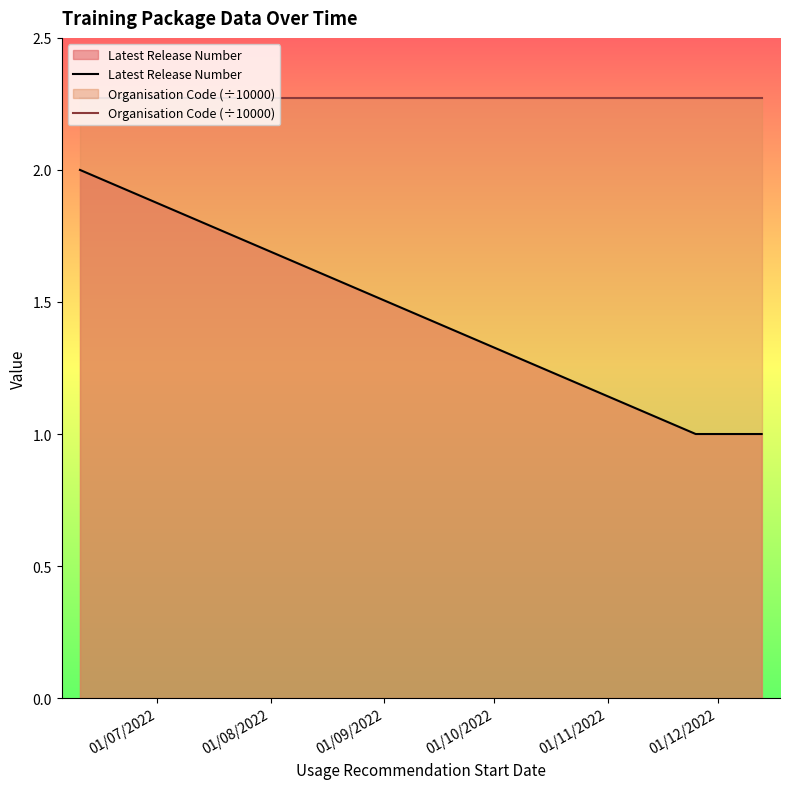

True or false: Organisation Code (÷10000) and Latest Release Number intersect in this chart.

False